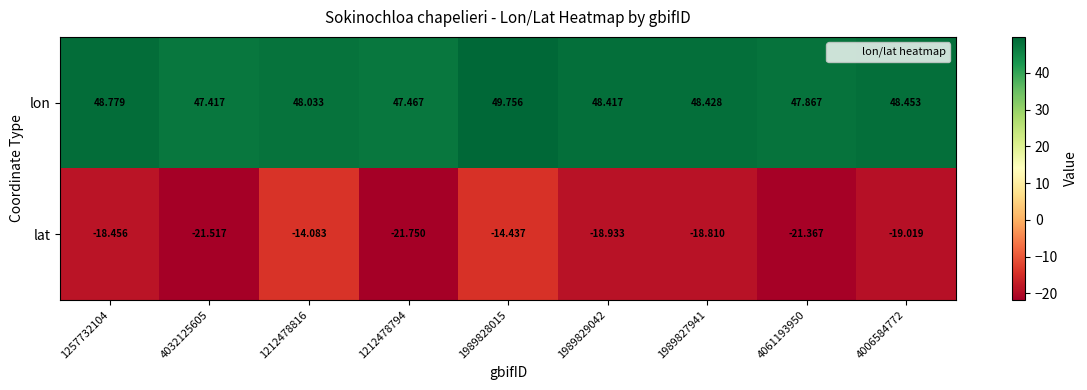

Rank the series at 1257732104 from lowest to highest value.

lat, lon